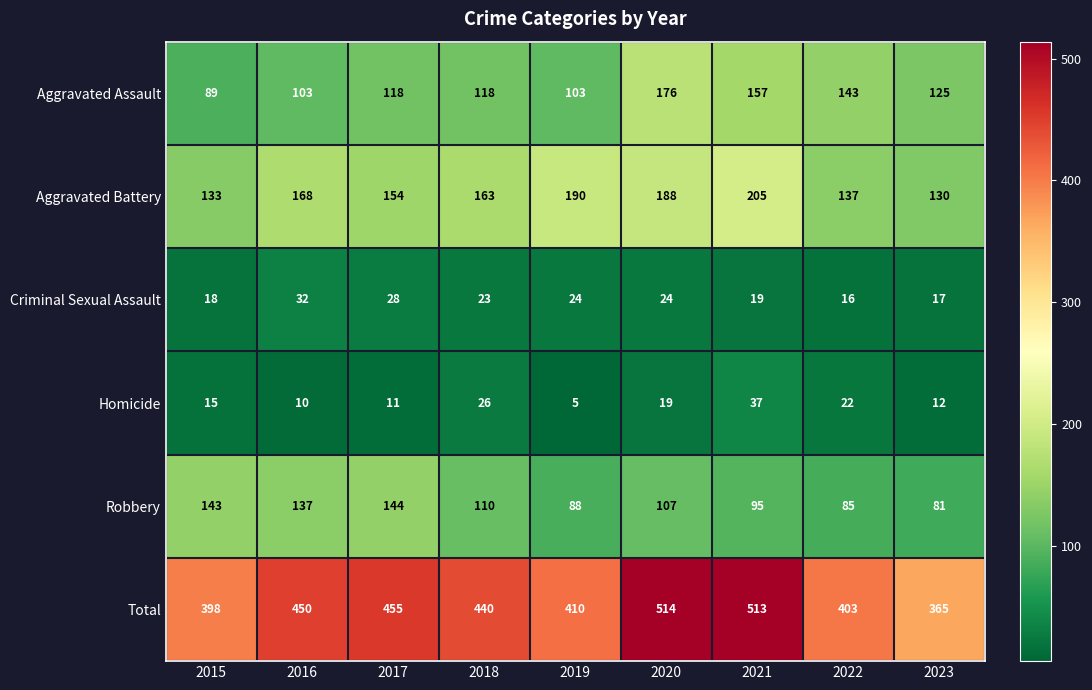

What is the average value of the Robbery series?

110